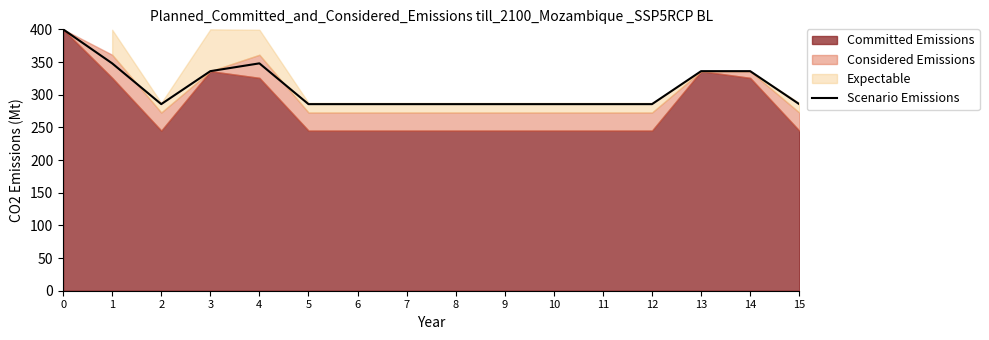

What is the difference between the second highest and second lowest values?

62.4